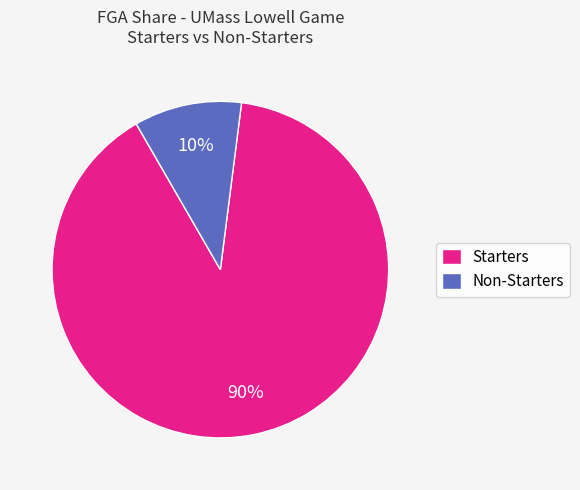

Which category has the biggest portion of the pie?

Starters